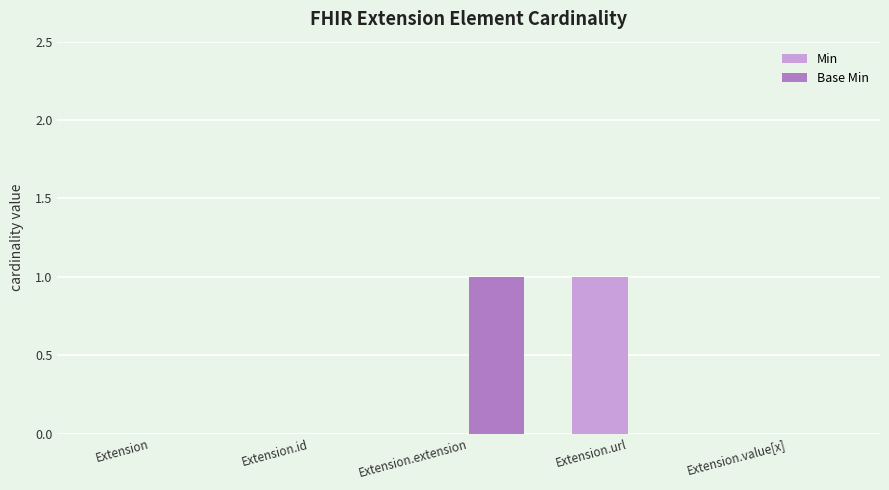

The Min series shows 0 at Extension.value[x]. True or false?

True